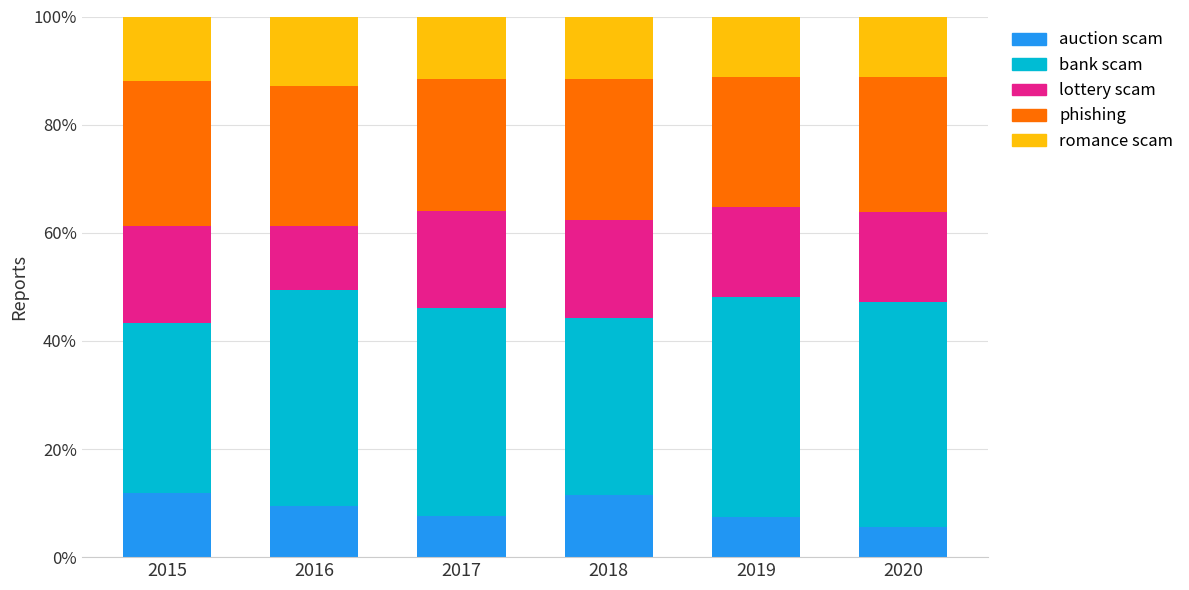

How many series are shown in this chart?

5